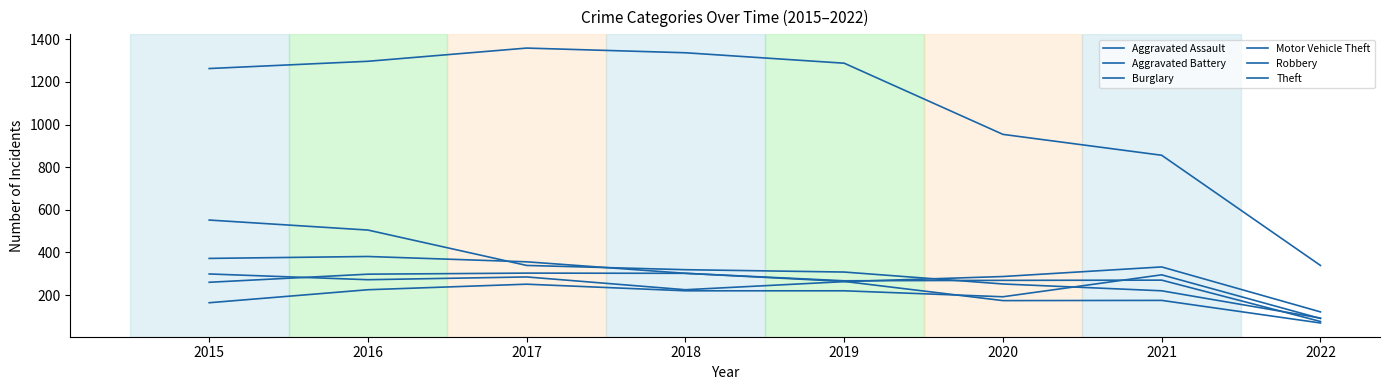

Does the chart display data point markers on the line(s)?

No